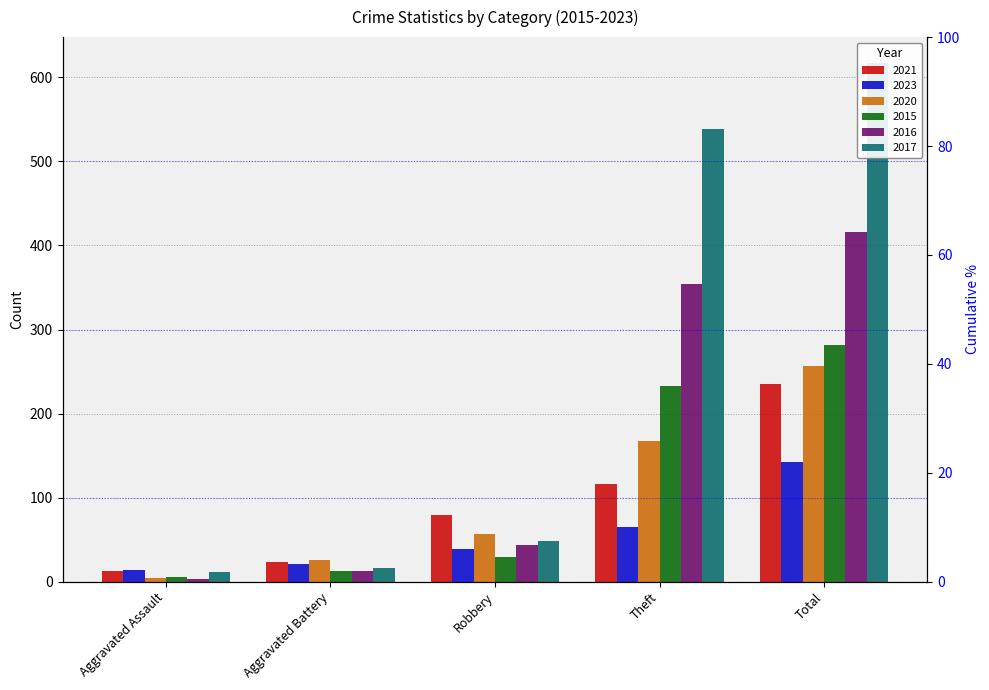

List the labels in order of 2016 value, largest first.

Total, Theft, Robbery, Aggravated Battery, Aggravated Assault